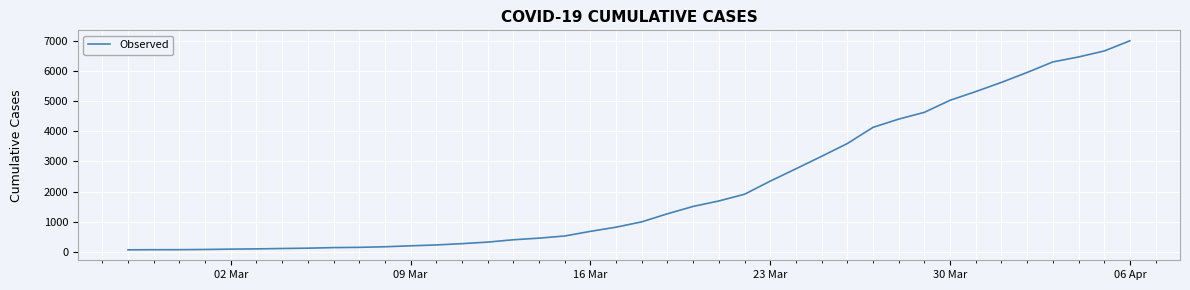

What is the difference between the maximum and minimum values?

6939